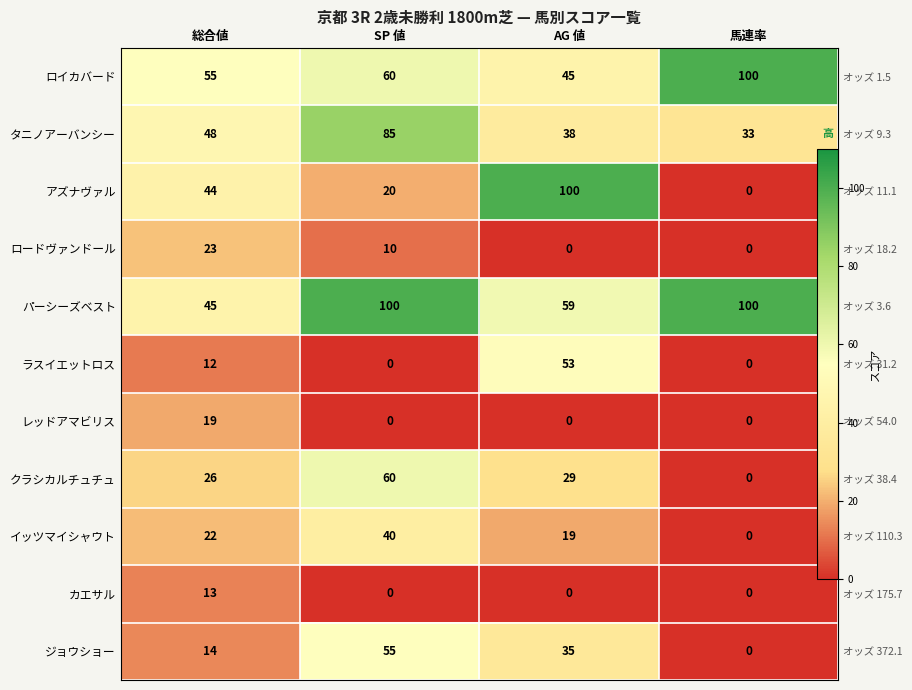

Which series has the widest spread of values?

アズナヴァル